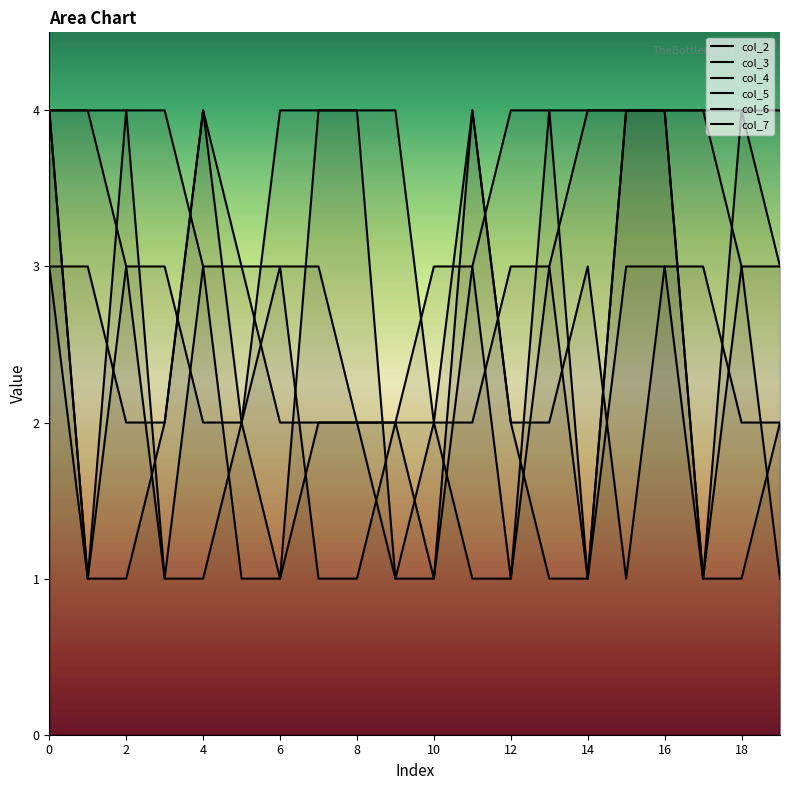

True or false: col_4 and col_2 intersect in this chart.

True